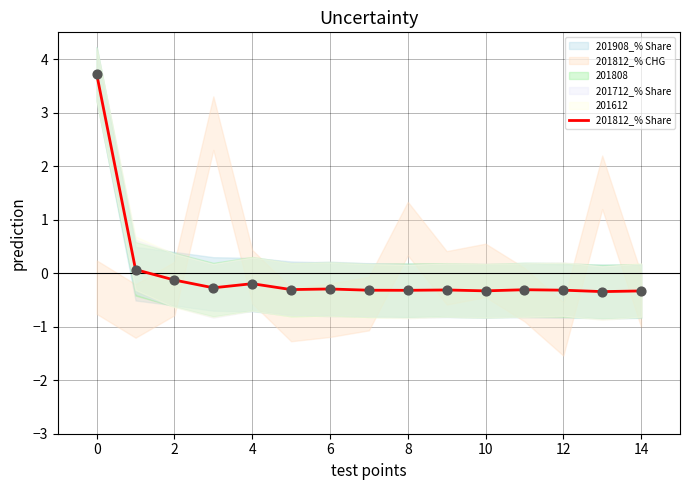

The 201812_% Share series shows -0.3 at 14. True or false?

True